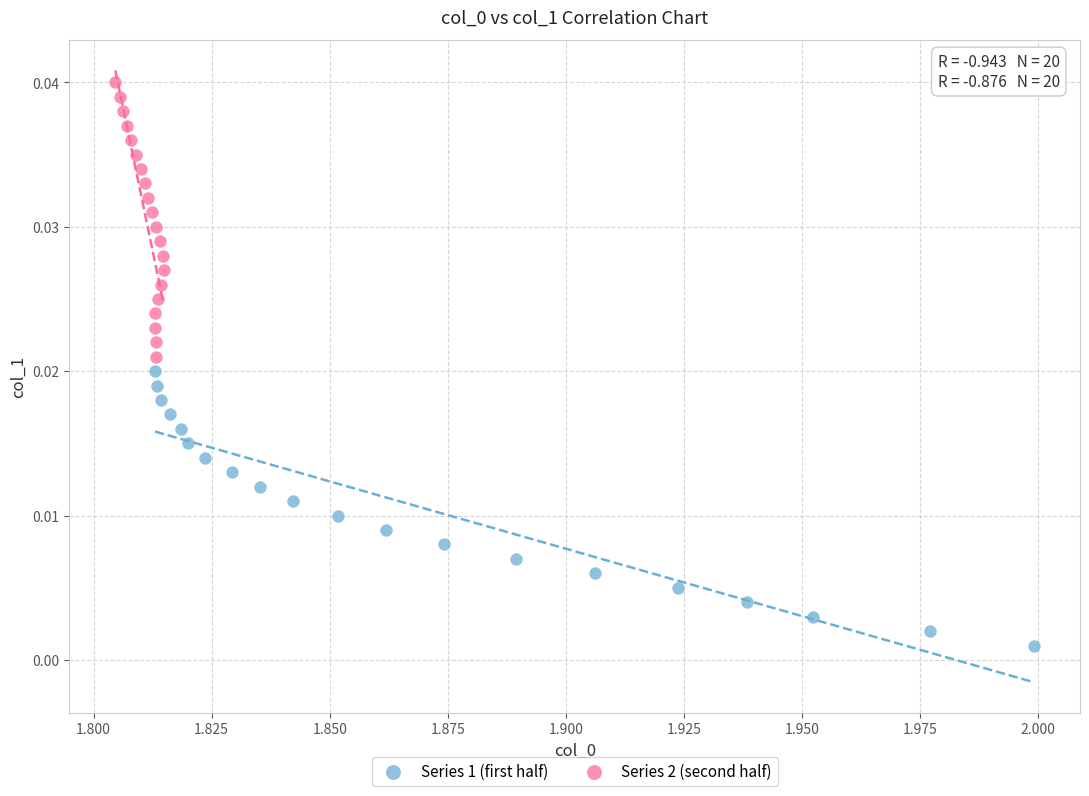

Which series contains the lowest Y value?

Series 1 (first half)